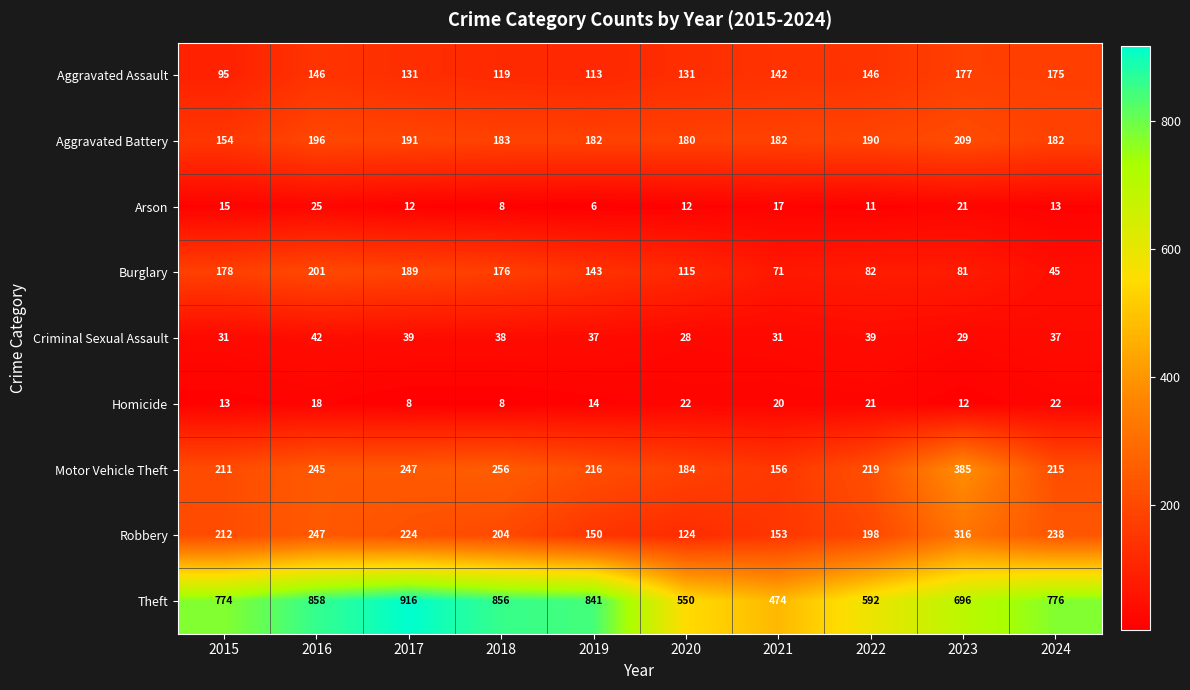

True or false: Homicide has a value of 19 at 2023.

False